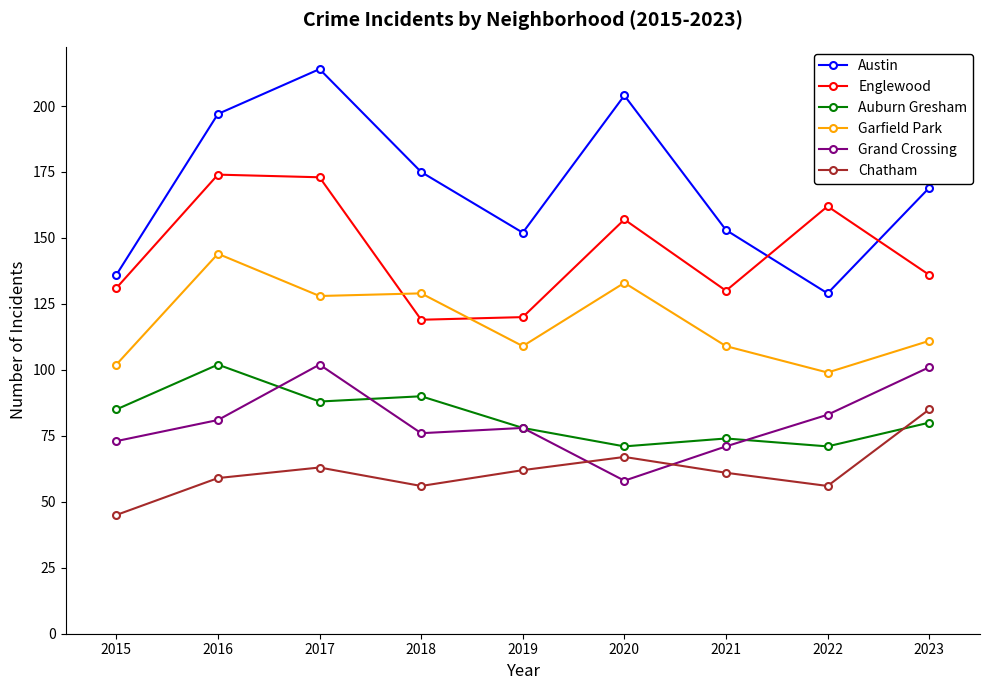

The value of Auburn Gresham at 2022 is 127. True or false?

False